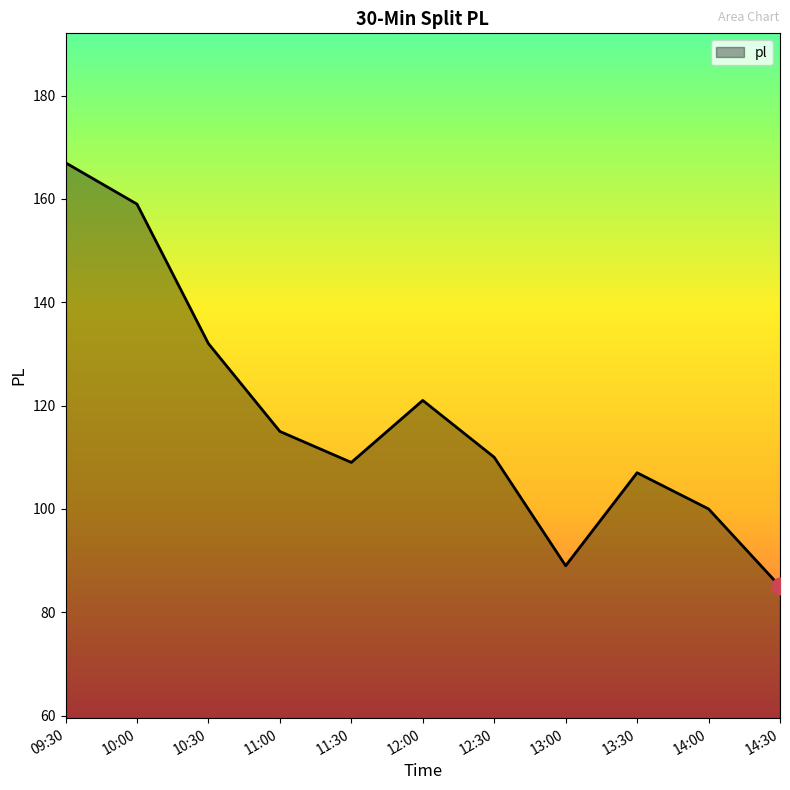

What is the difference between the second highest and second lowest values?

70